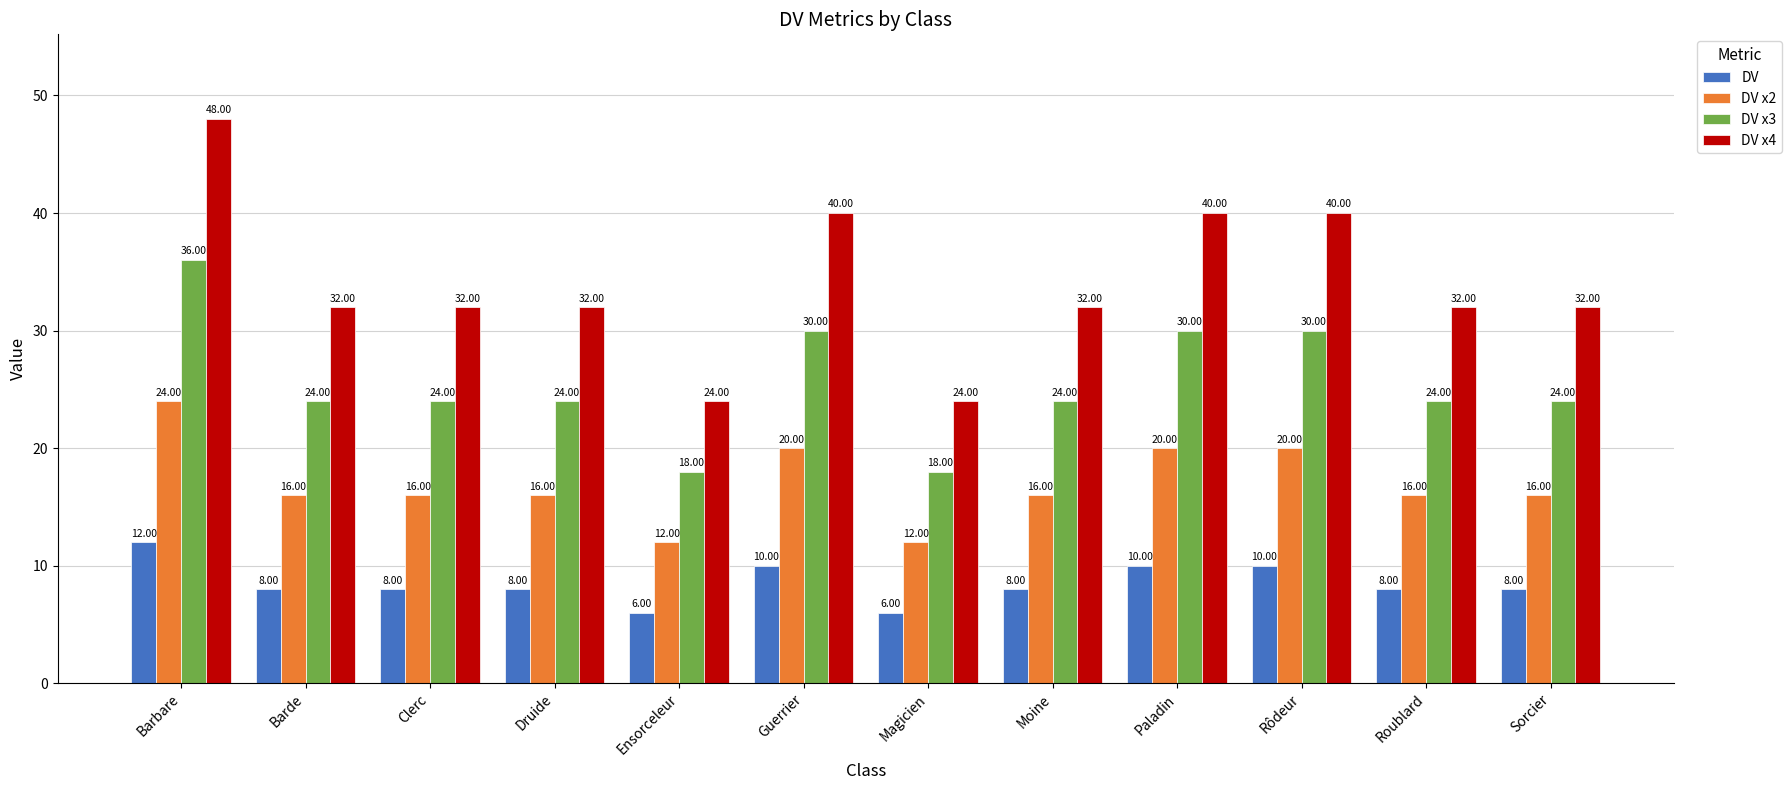

Reading left to right, what are all the values shown in this chart?

DV: 12	8	8	8	6	10	6	8	10	10	8	8
DV x2: 24	16	16	16	12	20	12	16	20	20	16	16
DV x3: 36	24	24	24	18	30	18	24	30	30	24	24
DV x4: 48	32	32	32	24	40	24	32	40	40	32	32